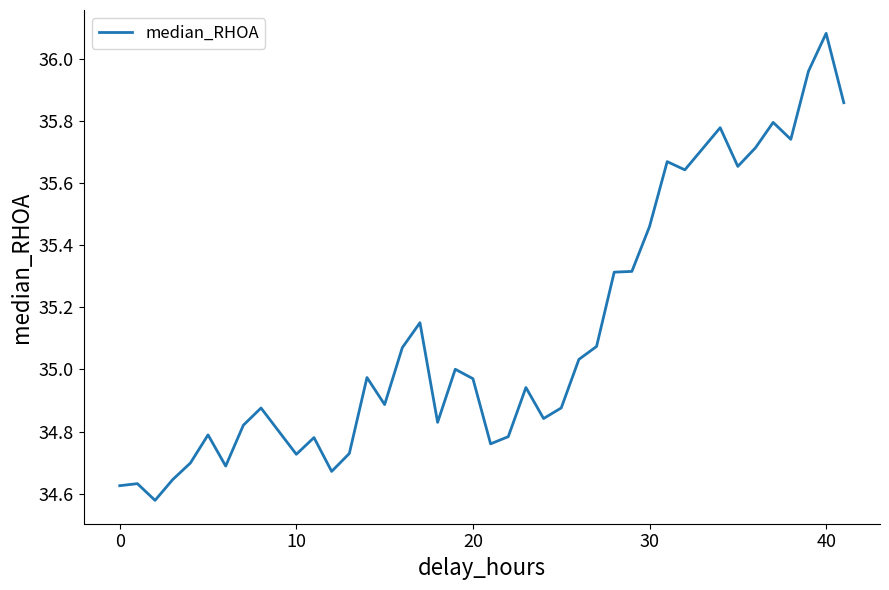

What is the difference between the maximum and minimum values?

1.5